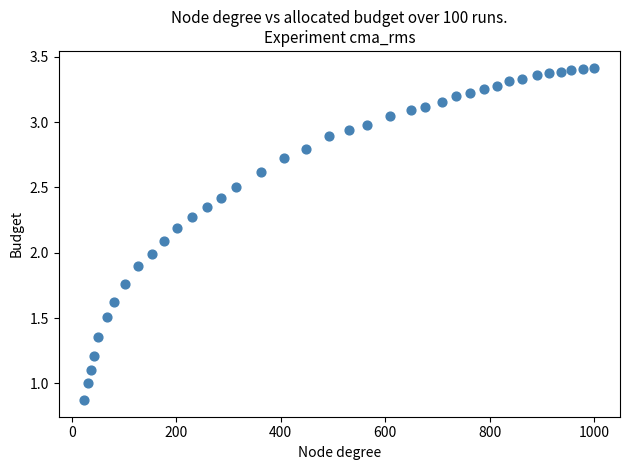

What is the range of X values (max minus min)?

977.8